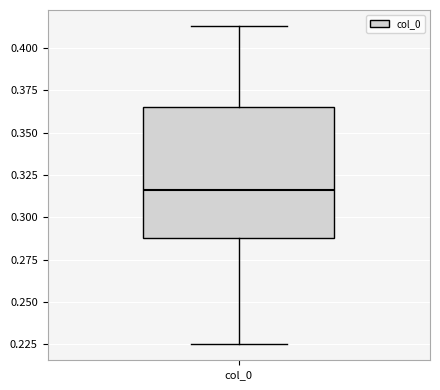

Read this box plot against the y-axis: the position of the median line, the range covered by the box, and the ends of both whiskers. The values are not printed on the chart, so give them approximately, as read against the axis.

median 0.315, box 0.290 to 0.365, whiskers 0.225 to 0.415